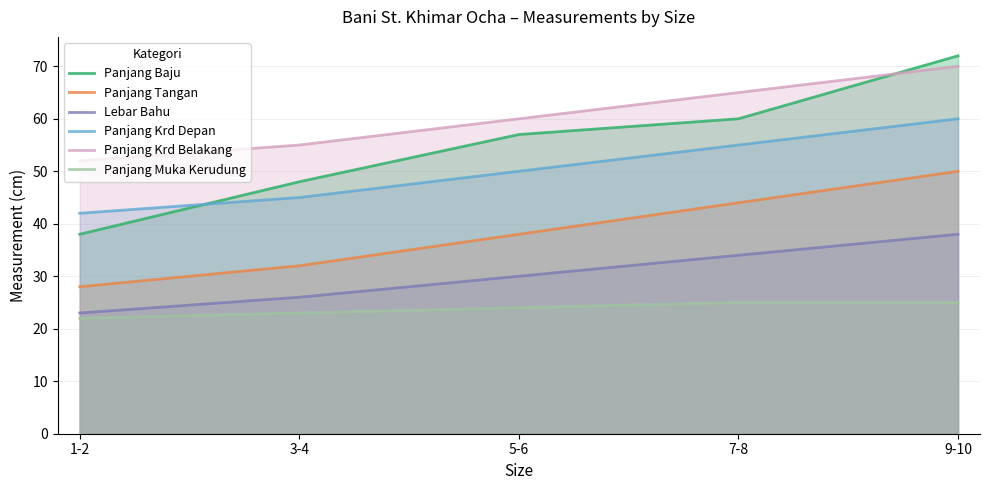

Which series has the largest total across all categories?

Panjang Krd Belakang